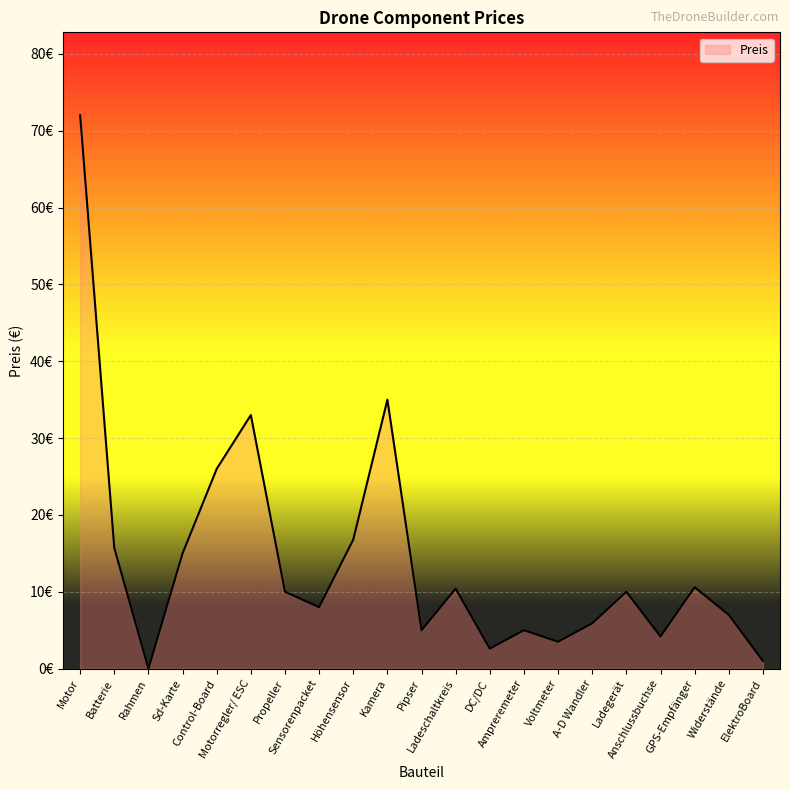

Where is the first local maximum?

Motorregler/ ESC